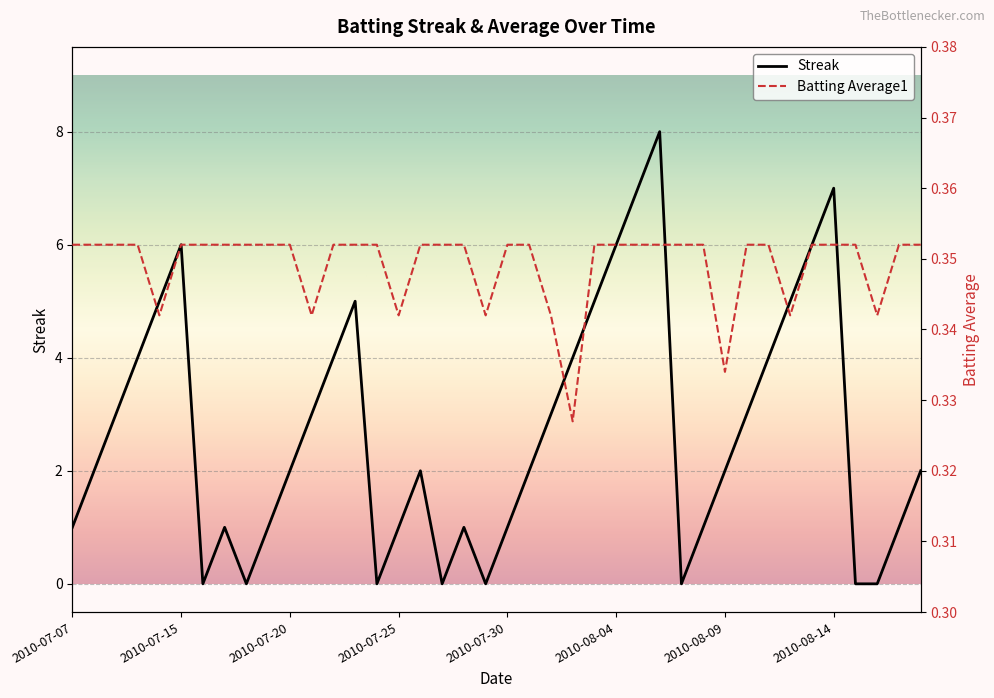

True or false: Streak has a value of 2 at 2010-07-20.

True